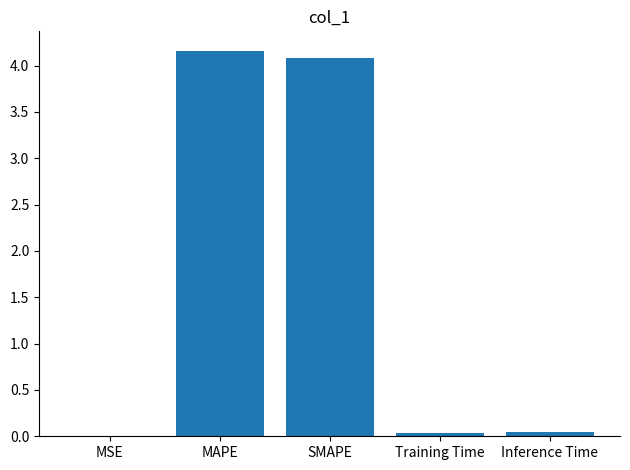

What is the change in value from MSE to MAPE?

+4.2